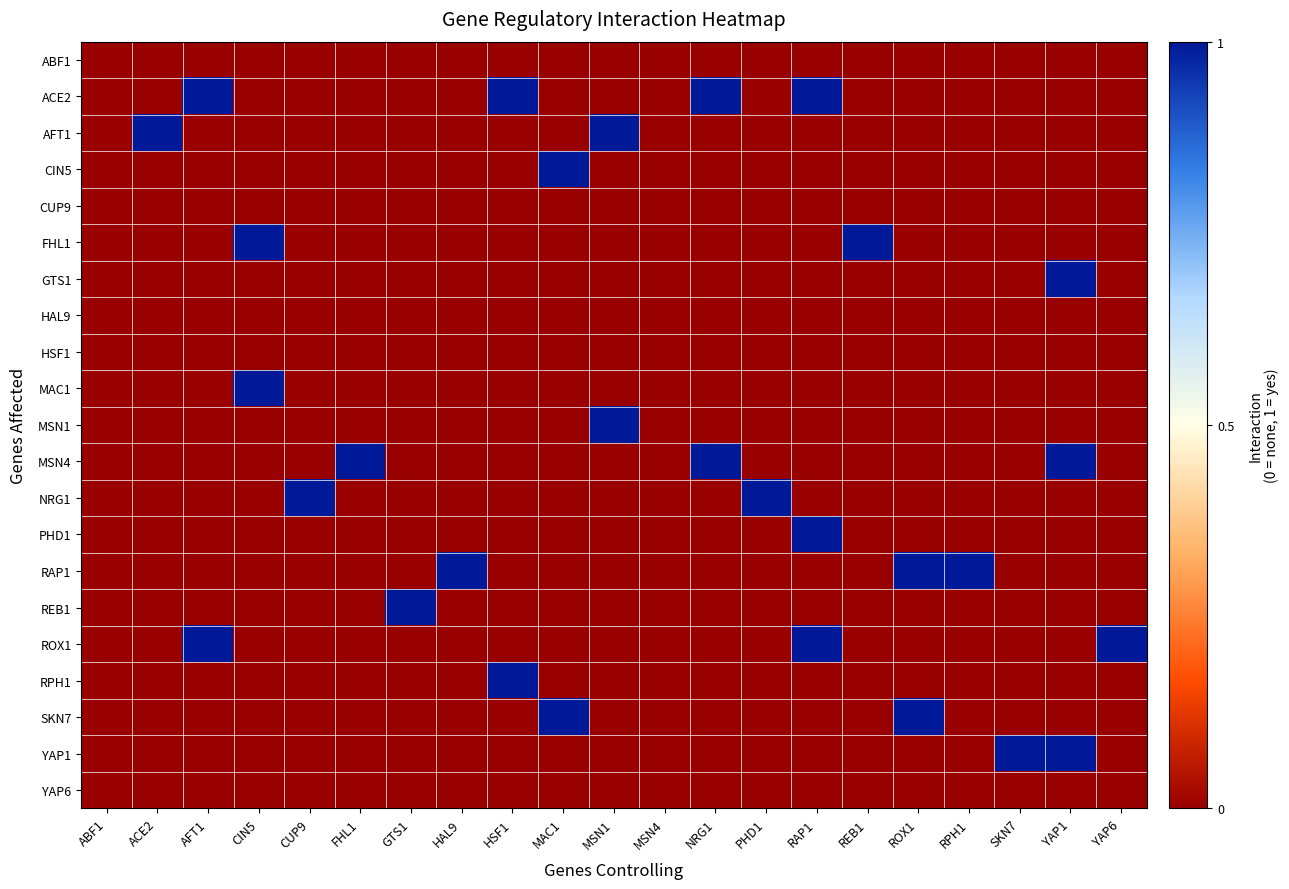

How many categories are shown in the chart?

21